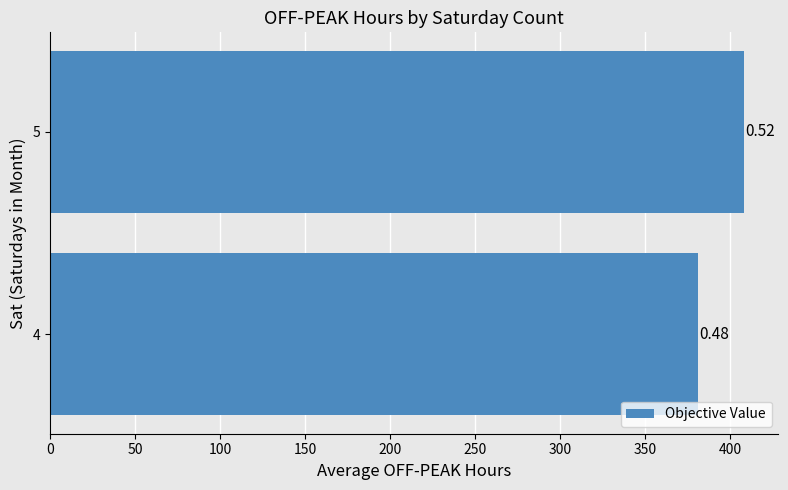

How many bars are there in total?

2